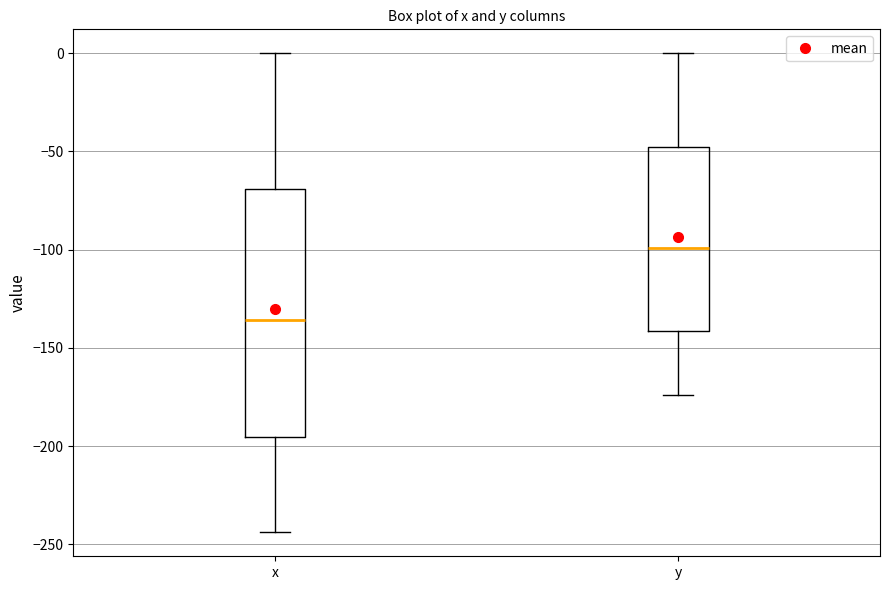

Where is the upper edge of the box for y on the y-axis? The values are not printed on the chart, so give them approximately, as read against the axis.

-50